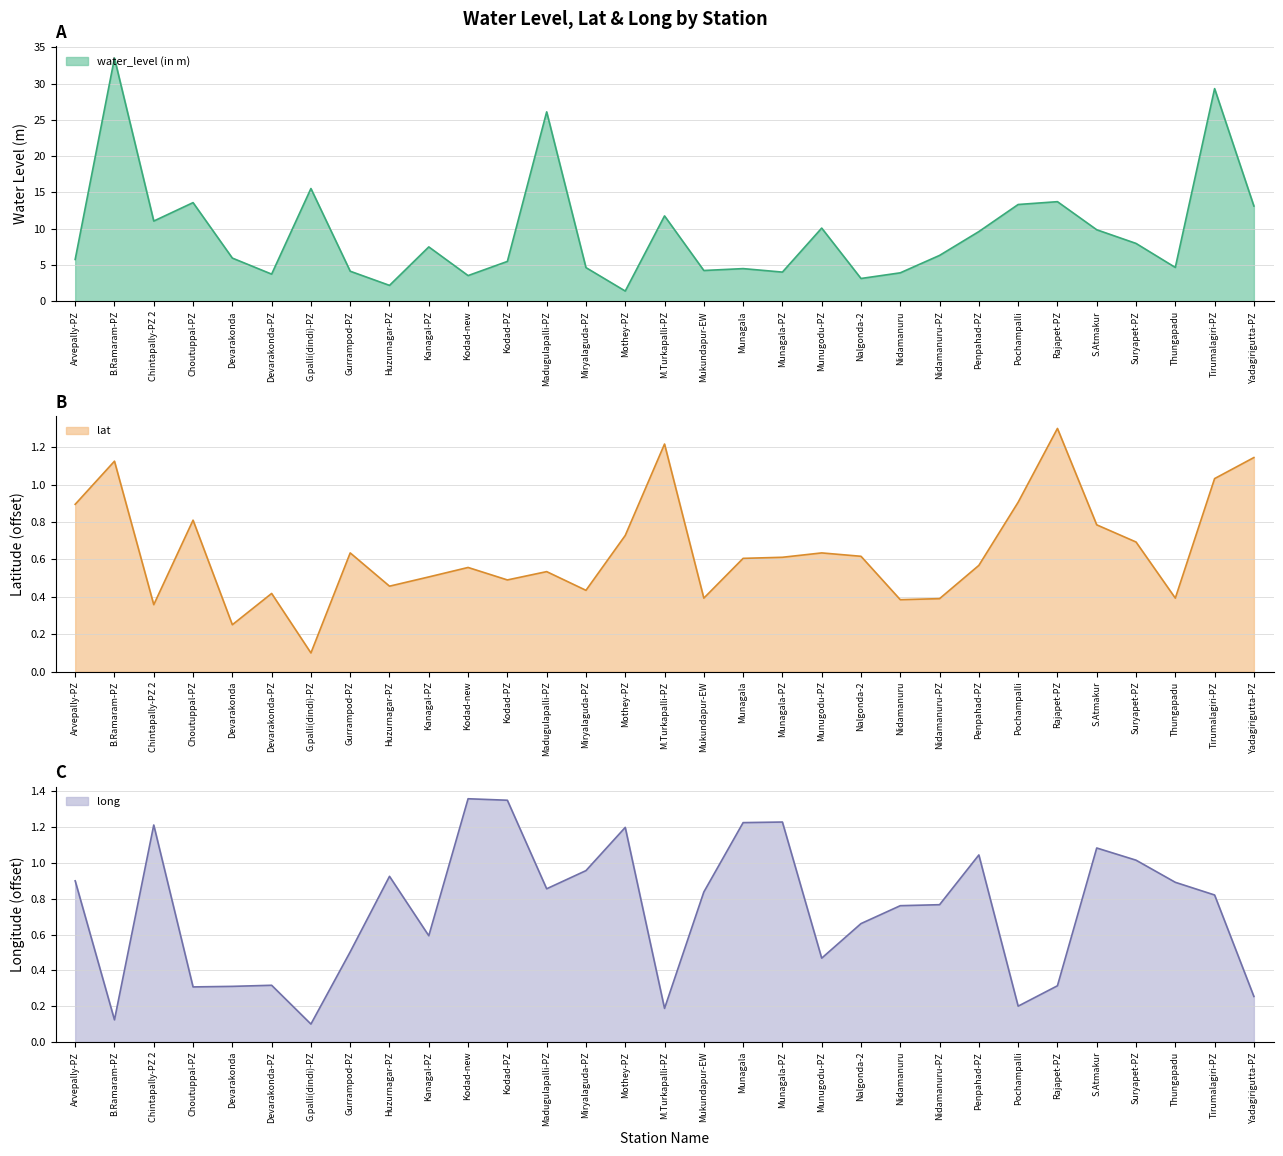

Which label corresponds to the largest value in the chart?

B.Ramaram-PZ